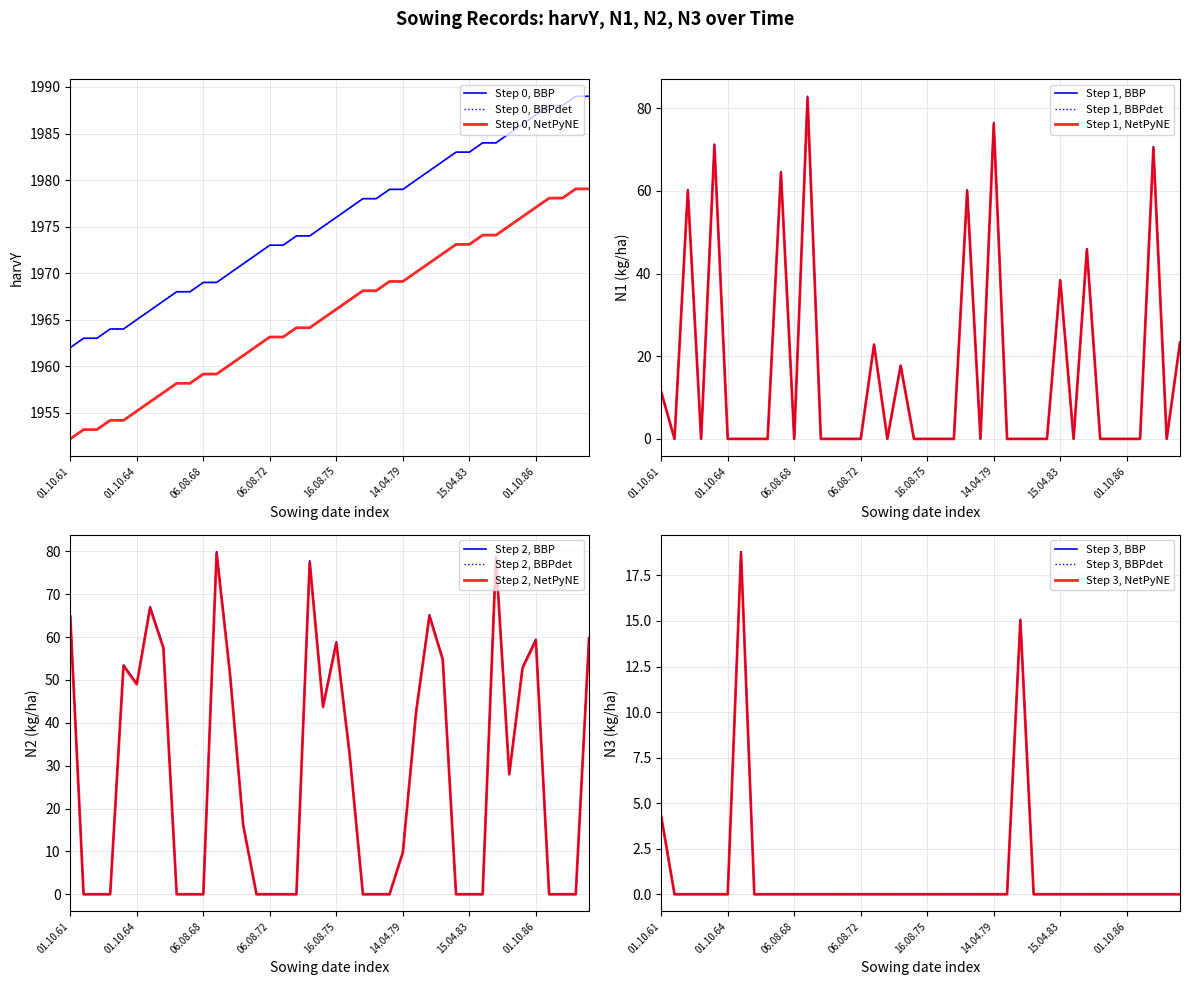

What is the spread (max minus min) of values at 01.04.78?

1978.0